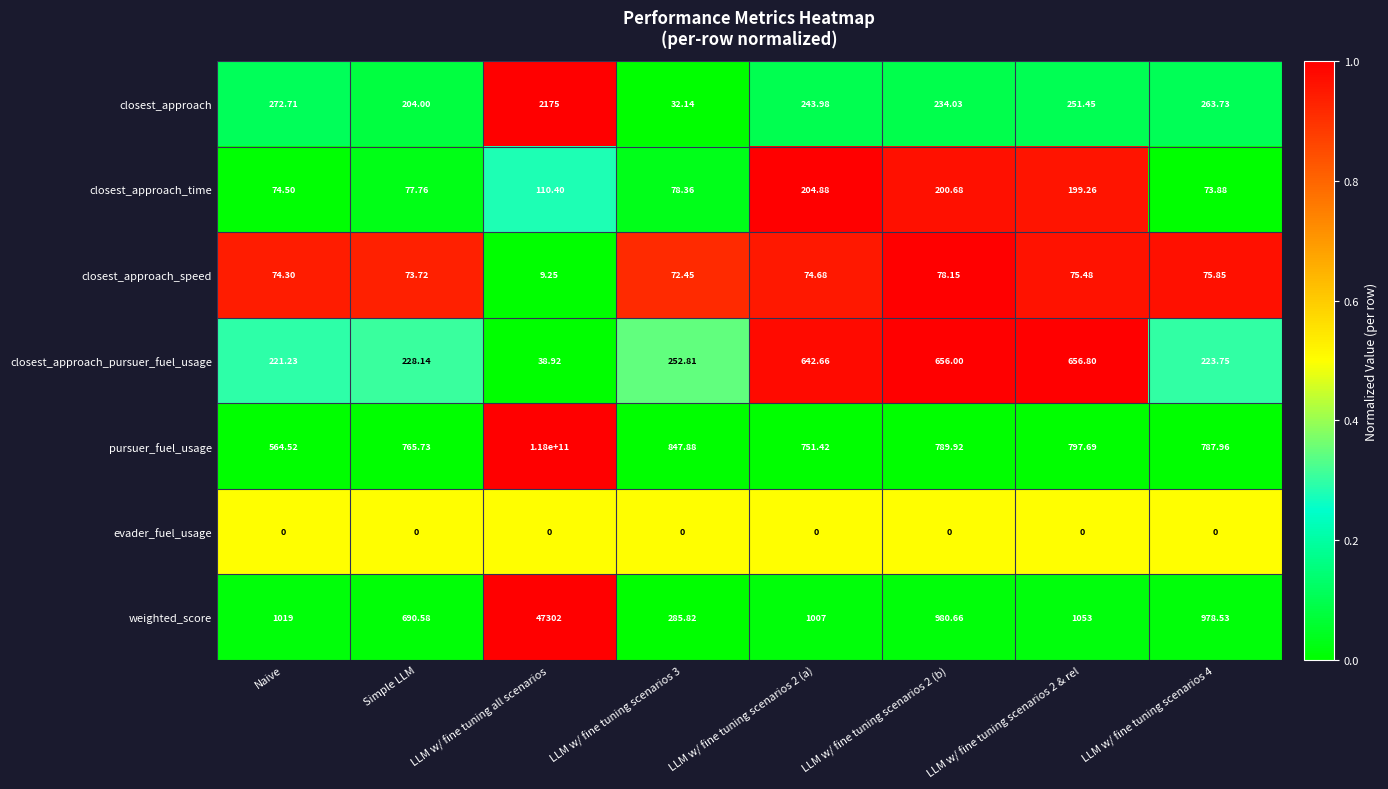

Which label corresponds to the largest value in the chart?

LLM w/ fine tuning all scenarios